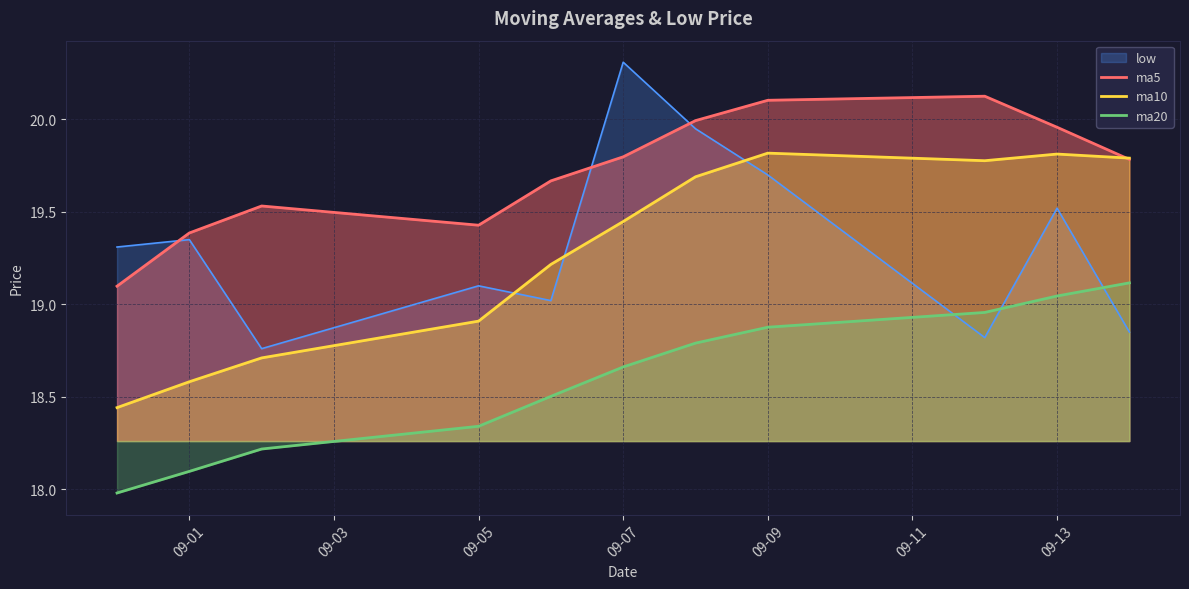

Is it true that low equals 30.8 at 09-05?

False